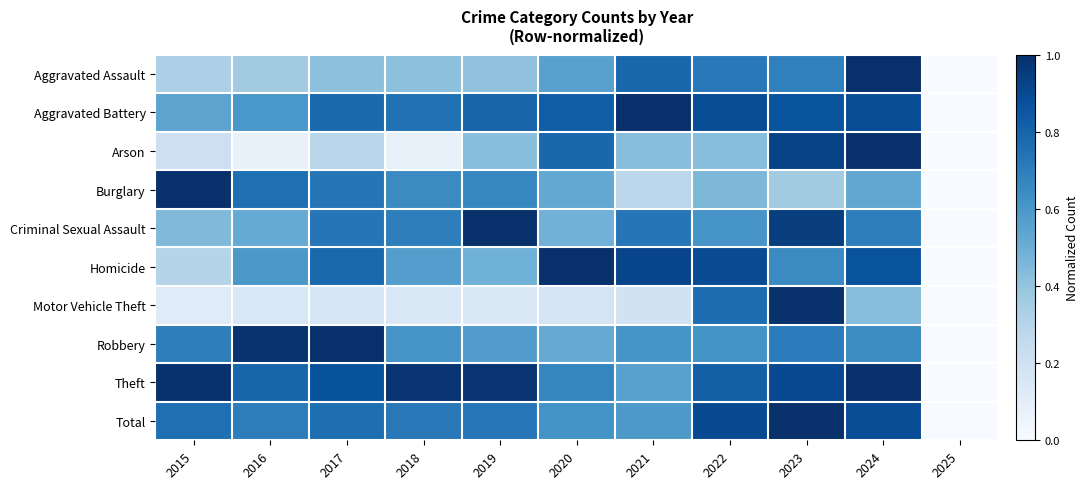

List the series in order of their peak value, lowest first.

Arson, Homicide, Criminal Sexual Assault, Aggravated Assault, Aggravated Battery, Robbery, Burglary, Theft, Motor Vehicle Theft, Total